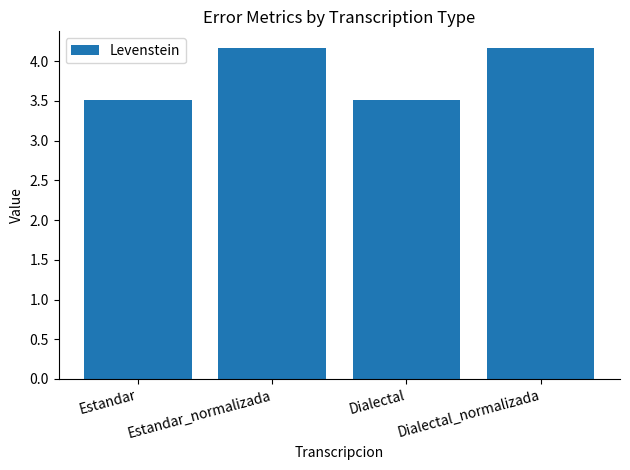

The value at Dialectal is 1.5. True or false?

False